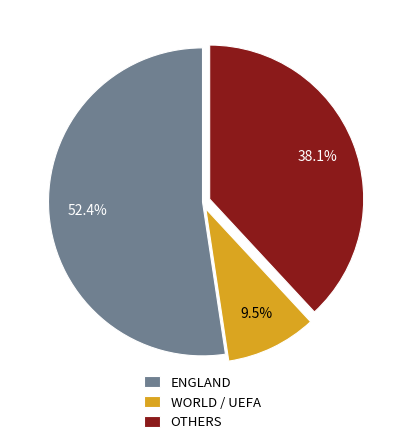

What is the largest slice in the pie chart?

ENGLAND